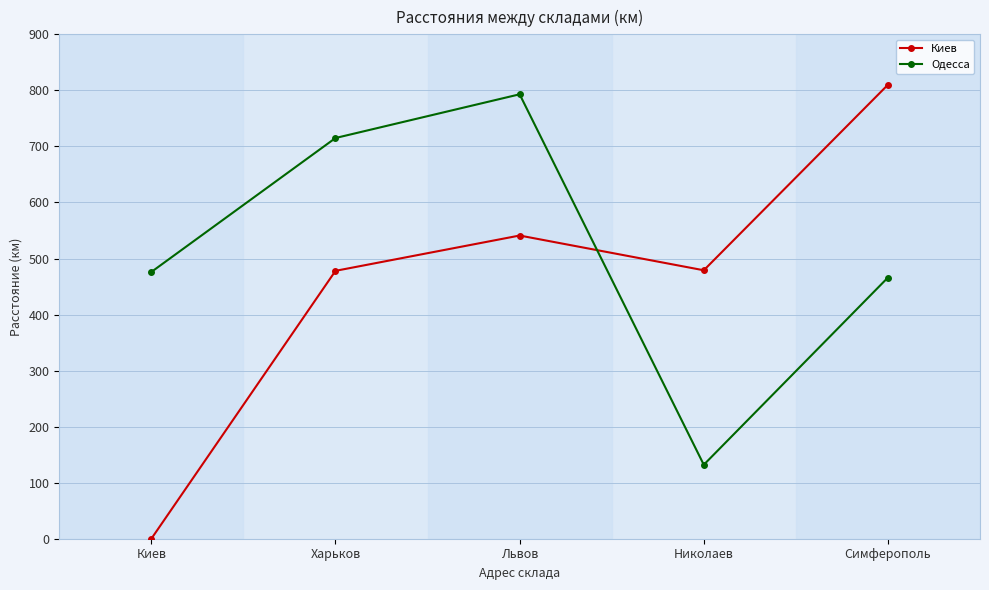

What is the sum of all Киев values?

2308